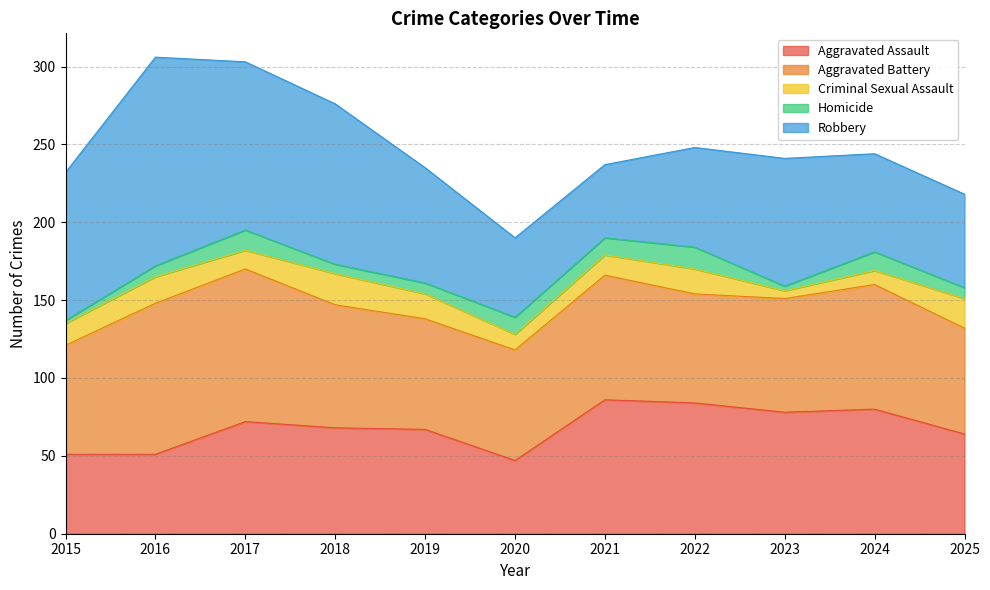

How many interior local peaks does the Robbery series have?

2